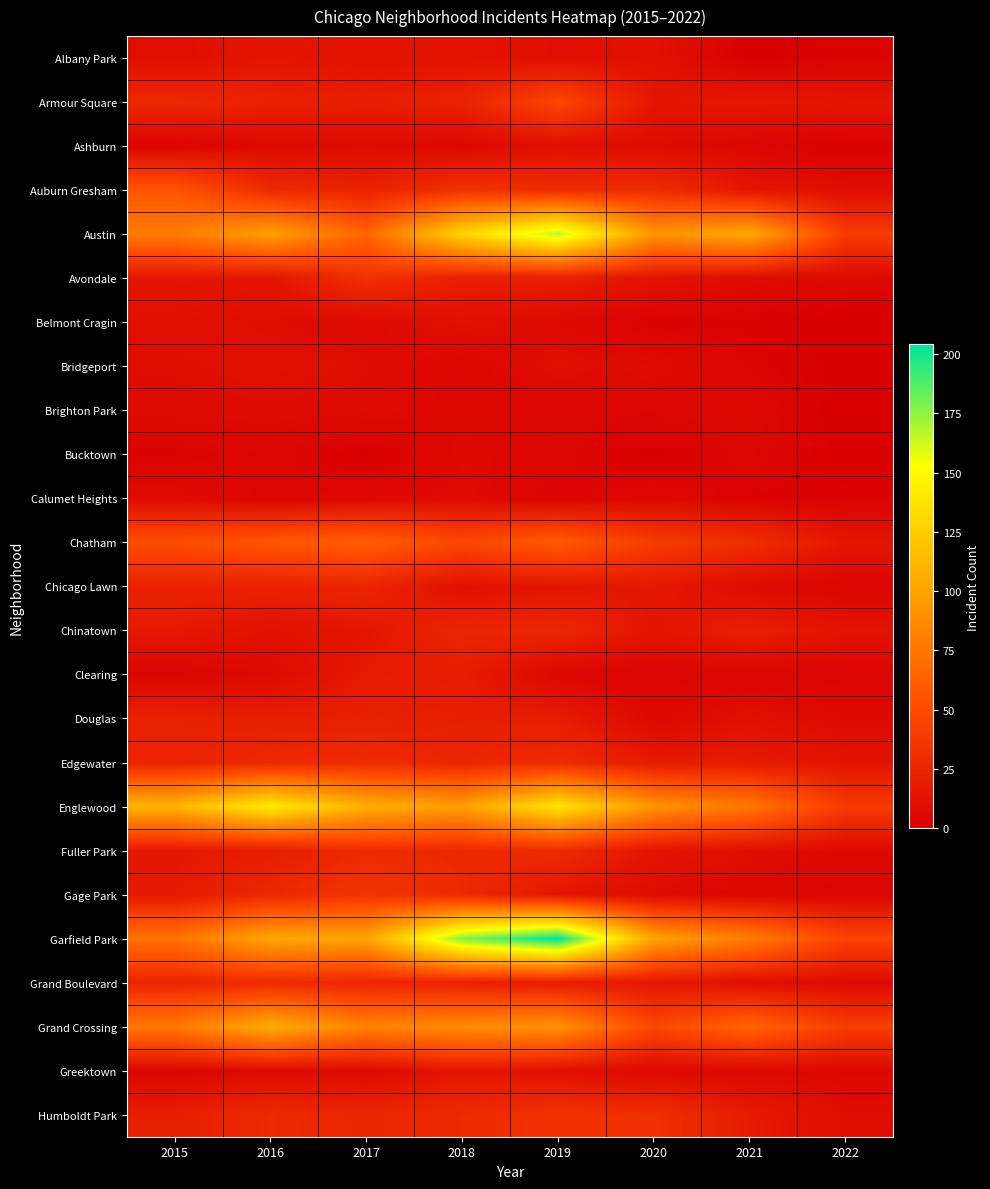

At which category is the sum across all series the highest?

2019